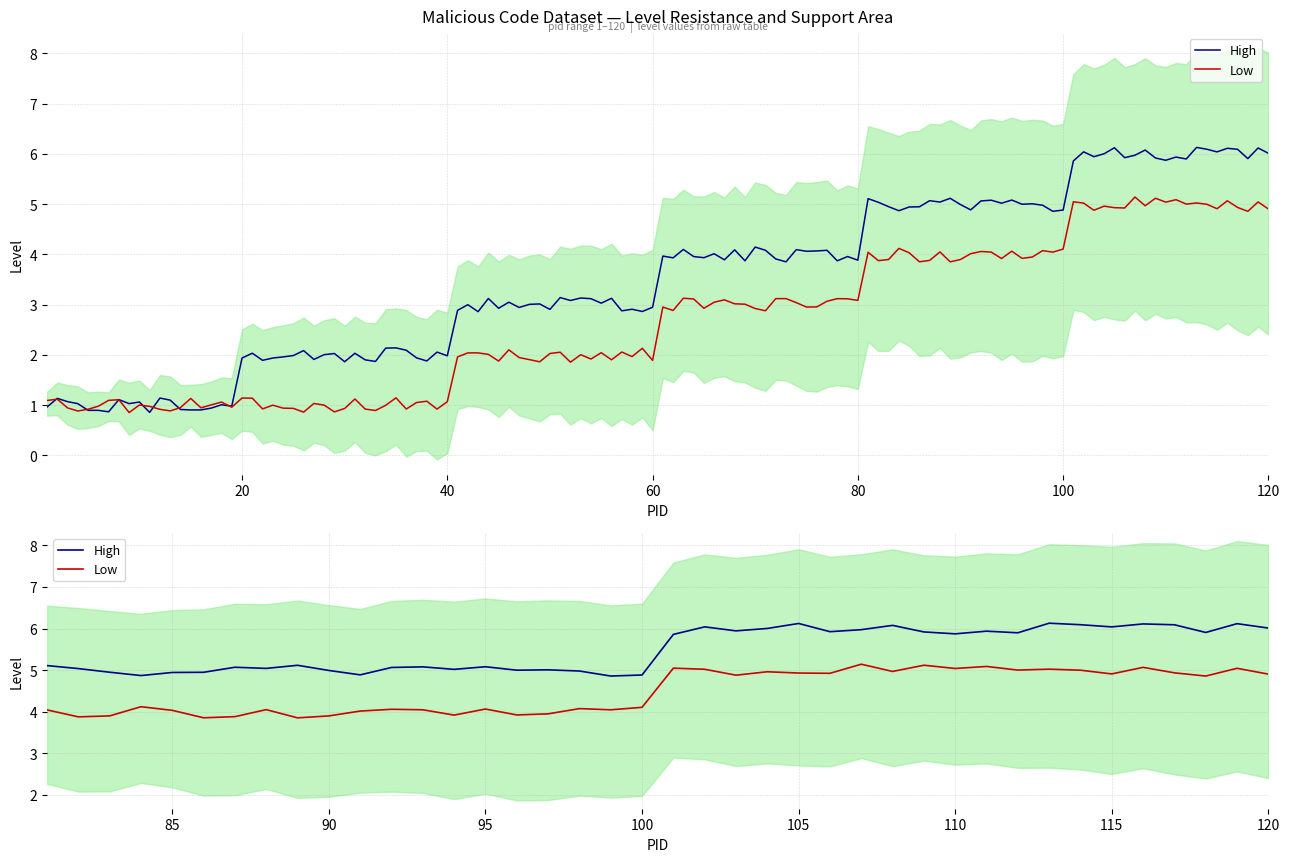

What is the difference between the maximum and minimum values in the Low series?

1.3